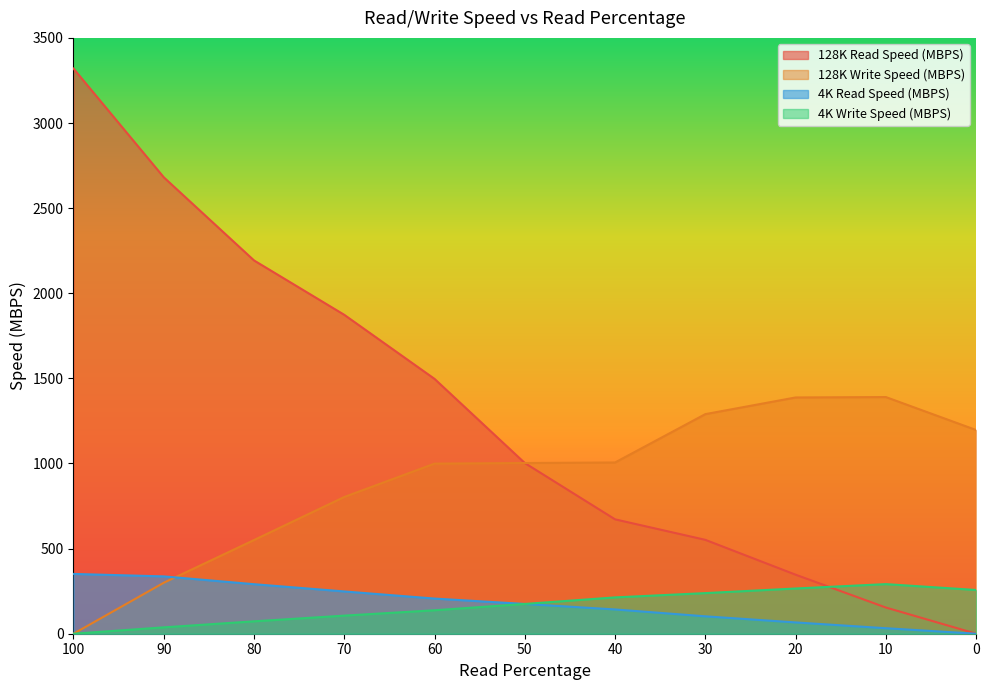

What is the difference between the 128K Read Speed (MBPS) values at 70 and 0?

1873.2